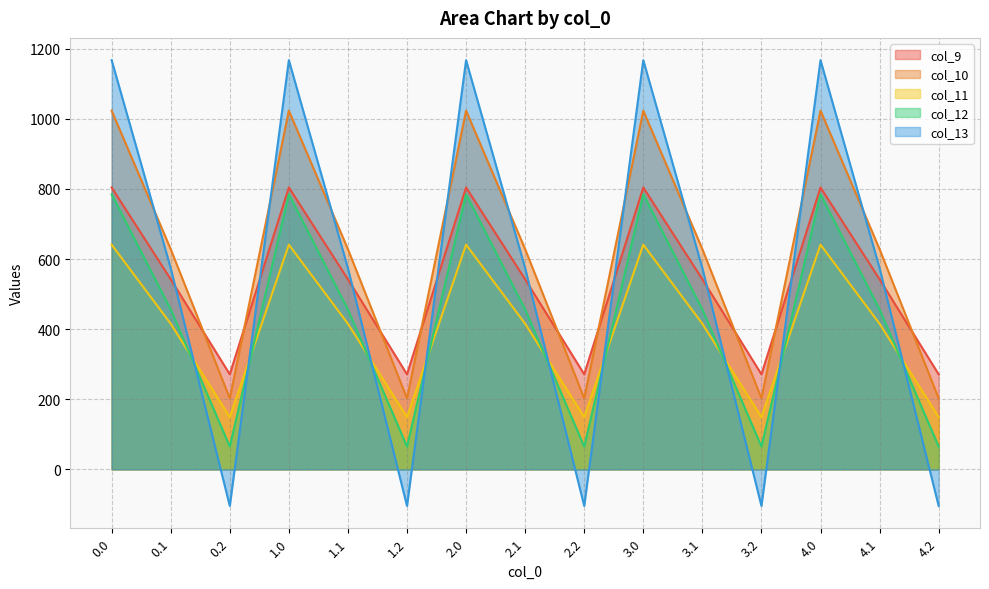

At how many categories does at least one series exceed 244?

15